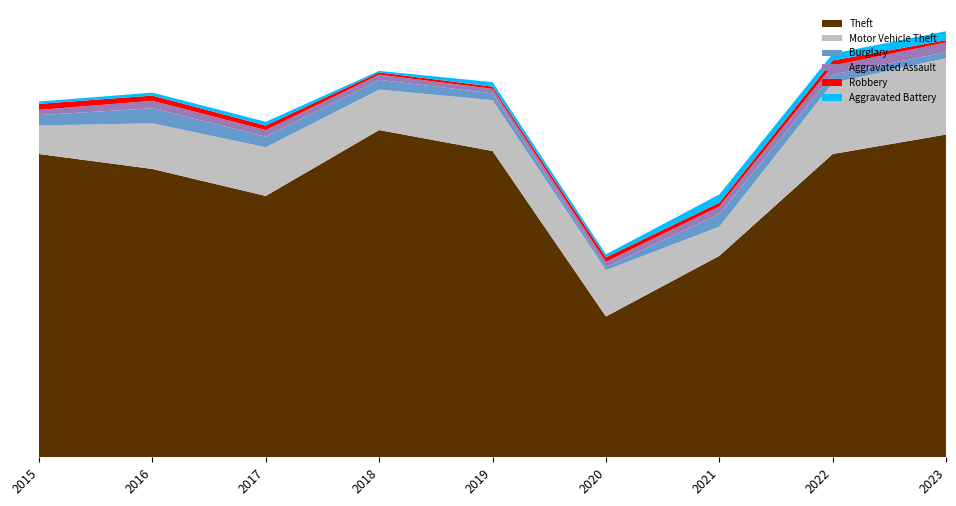

Reading left to right, what are all the values shown in this chart?

Theft: 2015=405	2016=385	2017=349	2018=437	2019=409	2020=188	2021=269	2022=405	2023=431
Motor Vehicle Theft: 2015=38	2016=61	2017=65	2018=54	2019=68	2020=62	2021=39	2022=95	2023=102
Burglary: 2015=14	2016=20	2017=14	2018=13	2019=9	2020=4	2021=17	2022=11	2023=8
Aggravated Assault: 2015=7	2016=10	2017=9	2018=7	2019=6	2020=7	2021=10	2022=12	2023=13
Robbery: 2015=8	2016=7	2017=6	2018=3	2019=3	2020=6	2021=5	2022=7	2023=3
Aggravated Battery: 2015=3	2016=4	2017=5	2018=2	2019=6	2020=4	2021=11	2022=9	2023=12